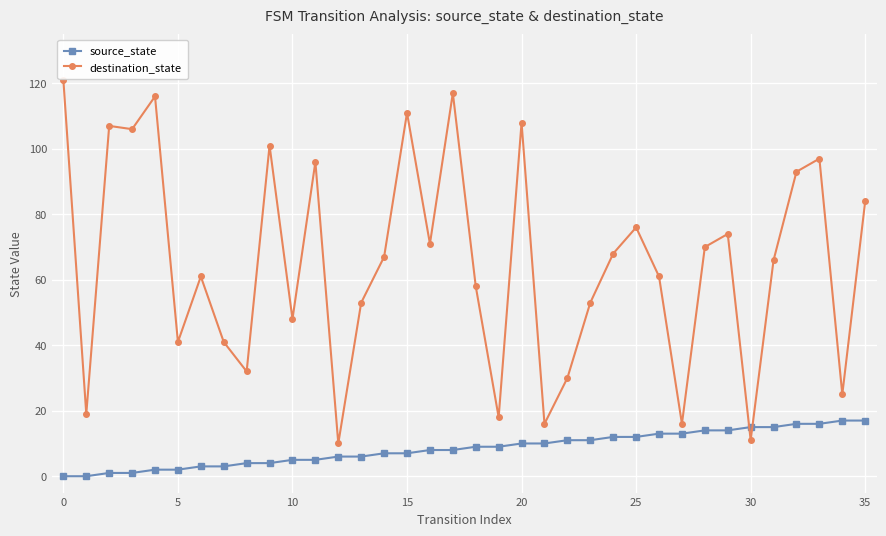

What is the maximum value for source_state?

17